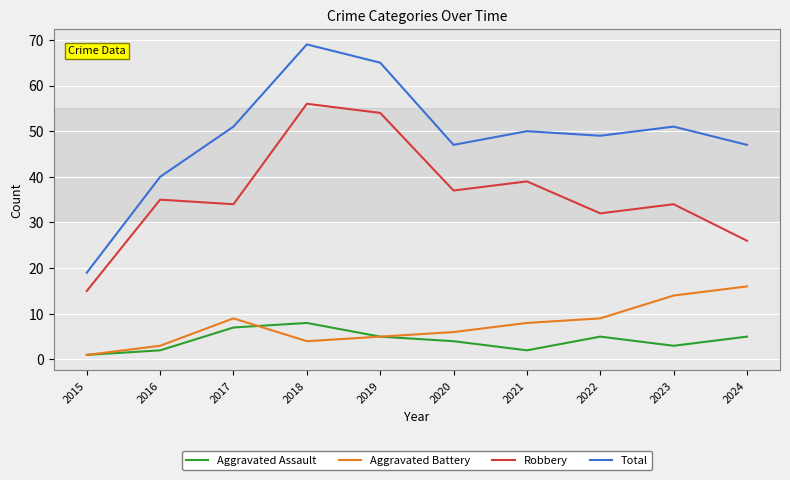

Which series has the largest range (max minus min)?

Total